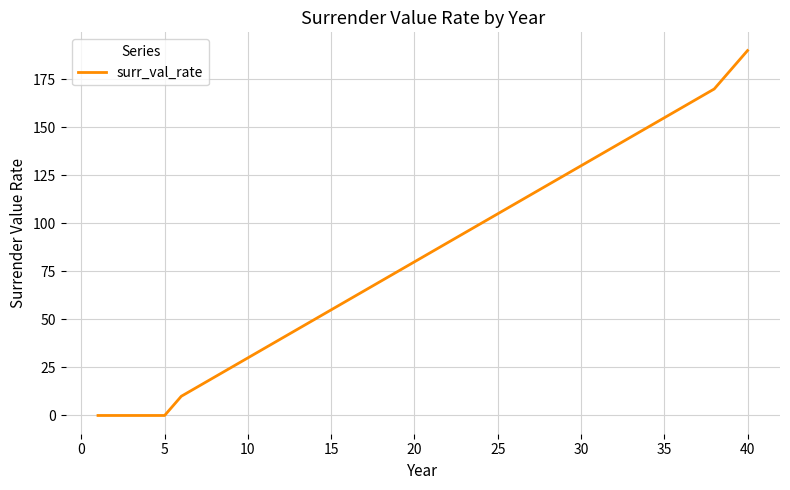

What is the maximum value shown in the chart?

190